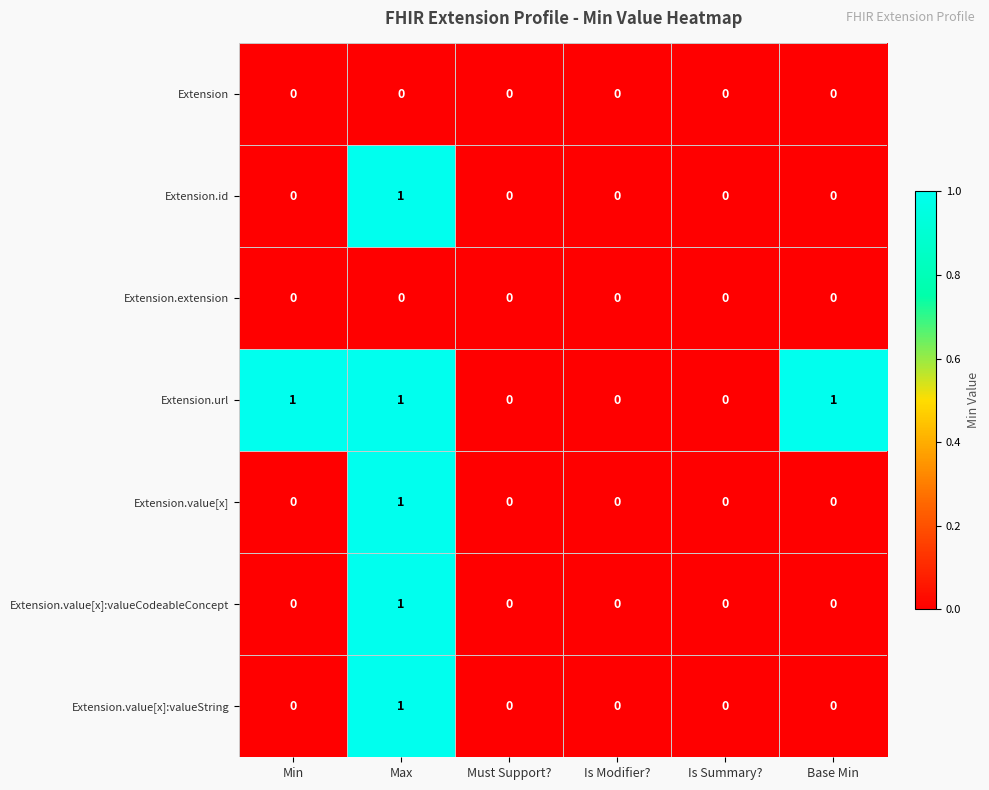

At which category is the sum across all series the highest?

Max